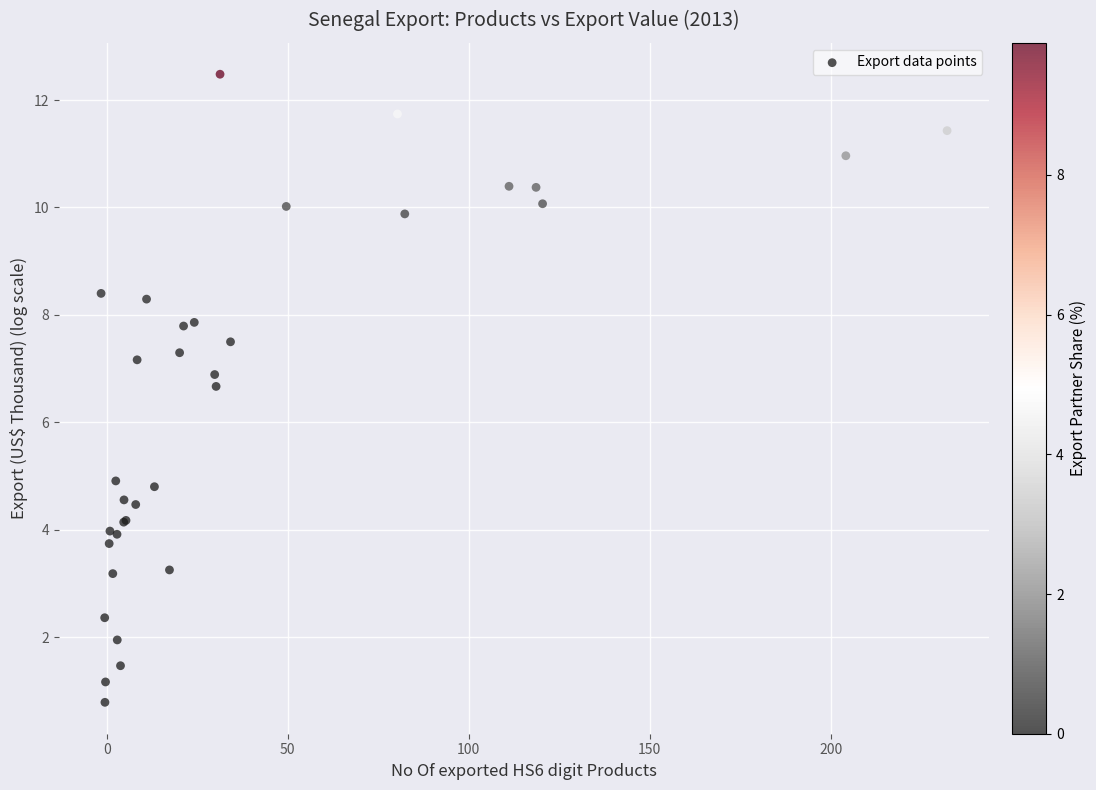

What Y value in the scatter plot is closest to 6?

6.7